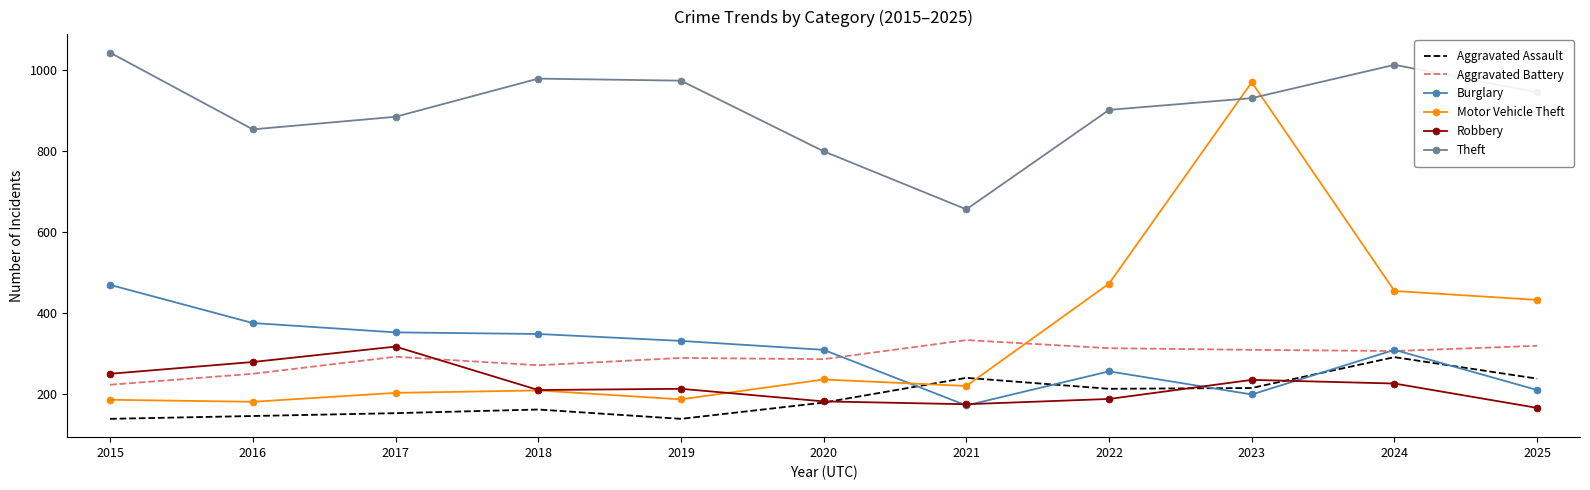

Is it true that Theft equals 1680 at 2015?

False